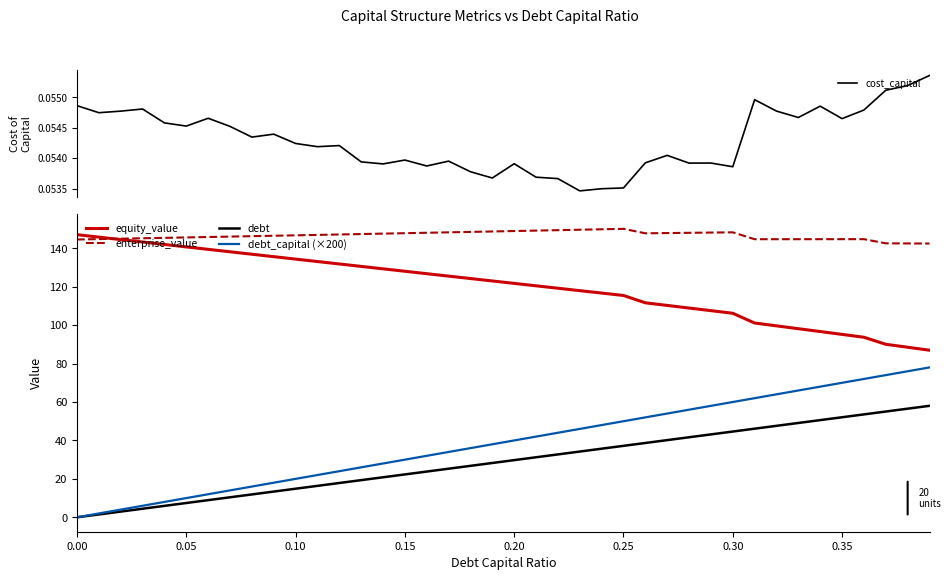

What is the highest value of the equity_value series?

147.1